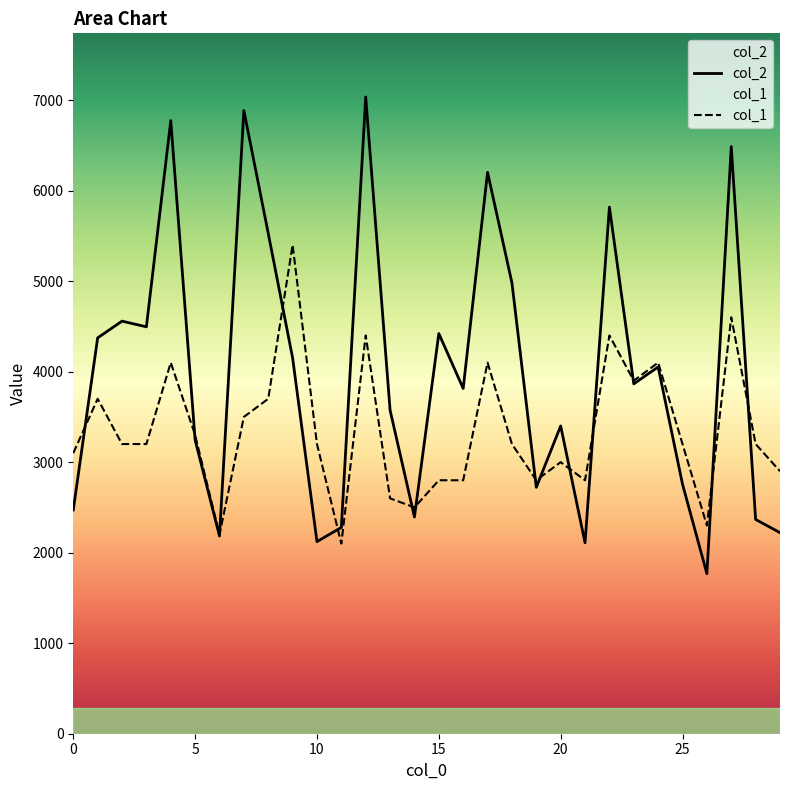

How many intersections are there between col_2 and col_1?

14